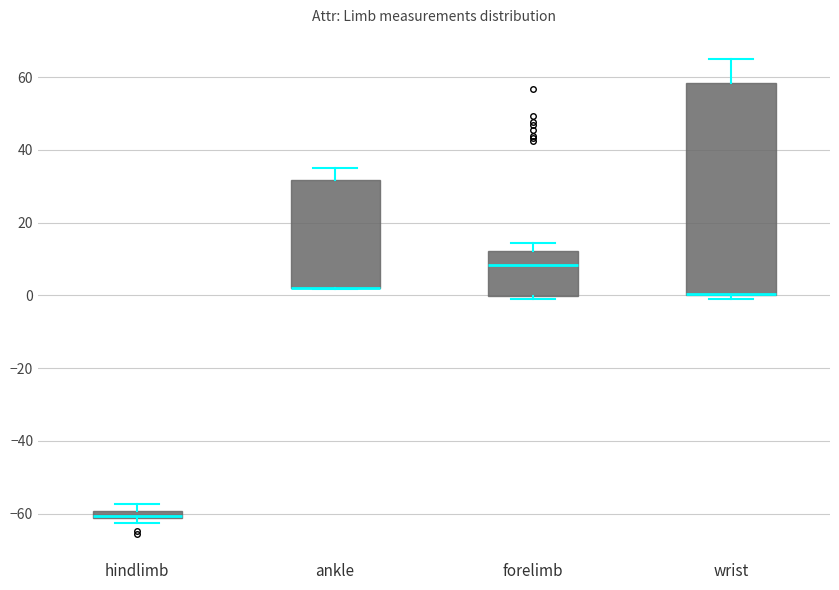

Which box is the tallest, from its lower edge to its upper edge?

wrist